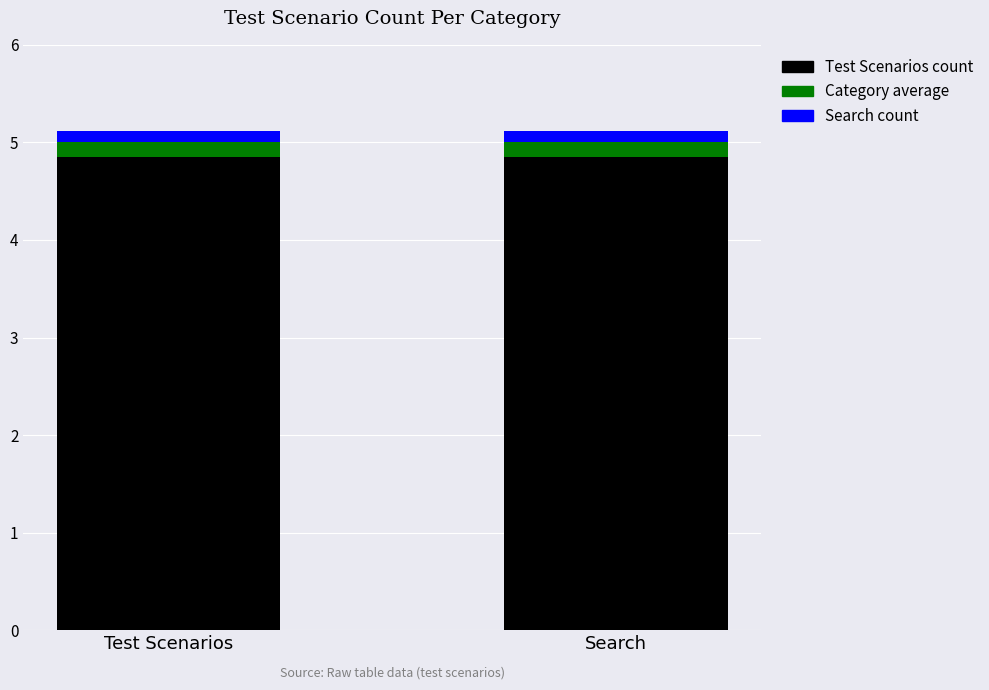

At which category is the sum across all series the highest?

Test Scenarios